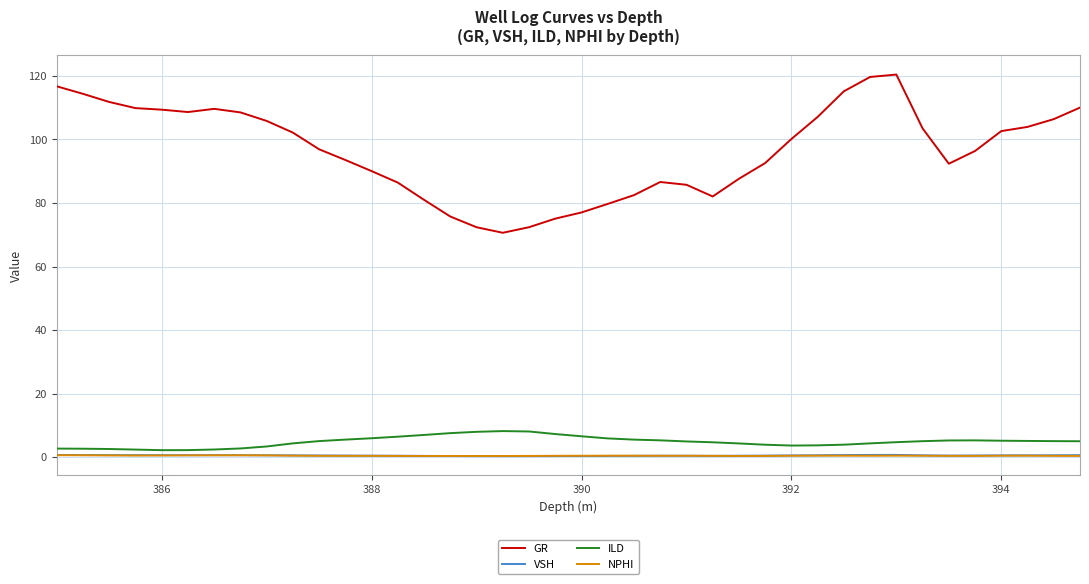

What are all the series names shown in the legend?

GR, VSH, ILD, NPHI